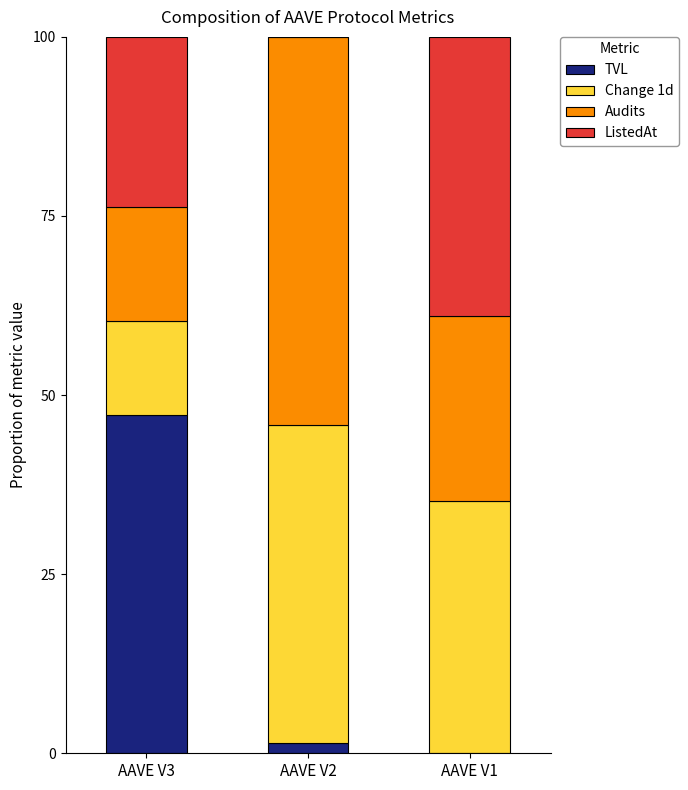

What is the maximum value for TVL?

47.2